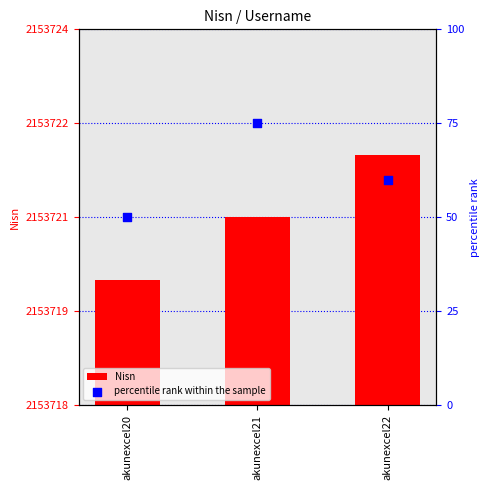

Which series reaches the maximum Y coordinate?

Nisn